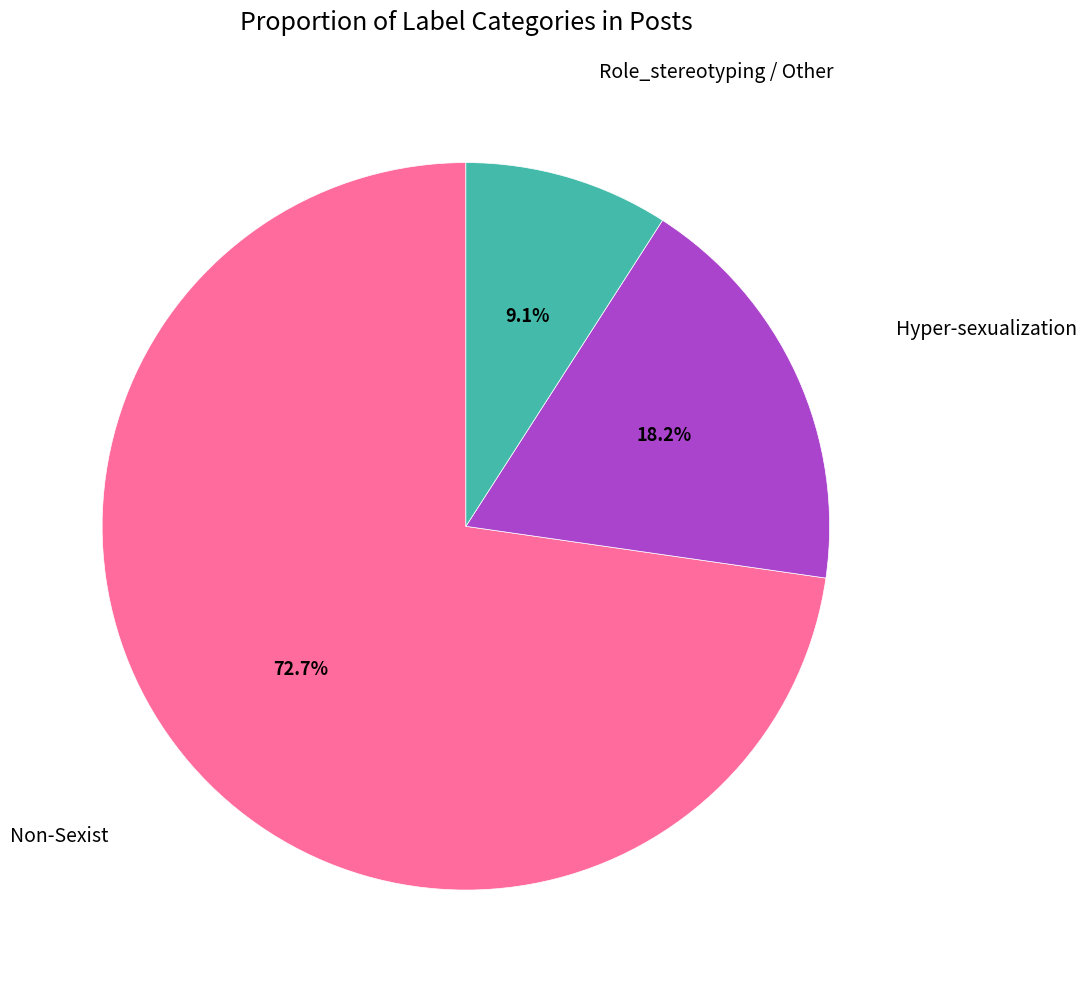

What percentage is the Role_stereotyping / Other slice, to the nearest percent?

9%